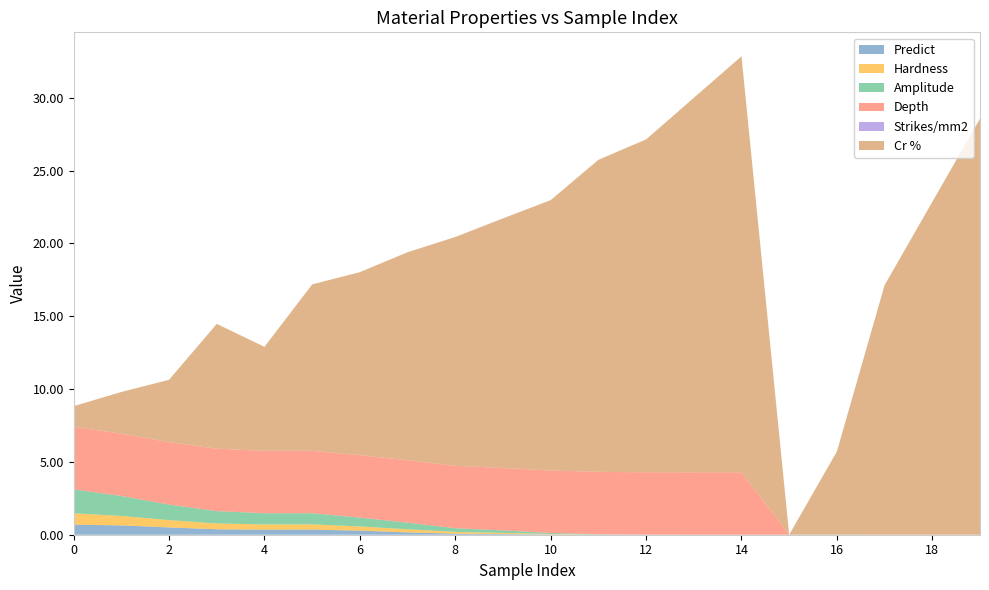

Reading right to left, what are all the values shown in this chart?

Predict: 0.0	0.0	0.0	0.0	0.0	0.0	0.0	0.0	0.0	0.0	0.0	0.1	0.2	0.3	0.4	0.3	0.4	0.5	0.6	0.7
Hardness: 0.0	0.0	0.0	0.0	0.0	0.0	0.0	0.0	0.0	0.0	0.1	0.1	0.2	0.3	0.4	0.4	0.4	0.5	0.6	0.8
Amplitude: 0.0	0.0	0.0	0.0	0.0	0.0	0.0	0.0	0.0	0.1	0.2	0.3	0.5	0.6	0.8	0.8	0.8	1.1	1.4	1.6
Depth: 0.0	0.0	0.0	0.0	0.0	4.3	4.3	4.3	4.3	4.3	4.3	4.3	4.3	4.3	4.3	4.3	4.3	4.3	4.3	4.3
Strikes/mm2: 0.0	0.0	0.0	0.0	0.0	0.0	0.0	0.0	0.0	0.0	0.0	0.0	0.0	0.0	0.0	0.0	0.0	0.0	0.0	0.0
Cr %: 28.6	22.9	17.1	5.7	0.0	28.6	25.7	22.9	21.4	18.6	17.1	15.7	14.3	12.6	11.4	7.1	8.6	4.3	2.9	1.4